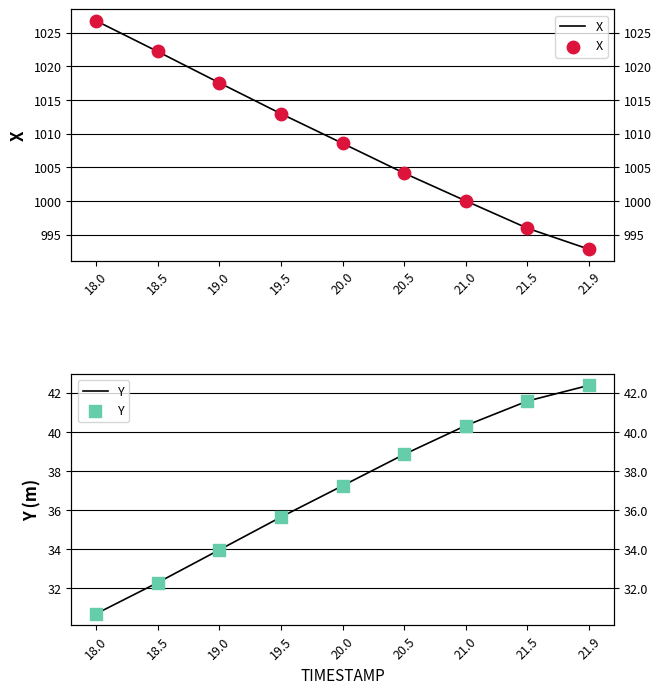

Which series has the widest spread of Y values?

X